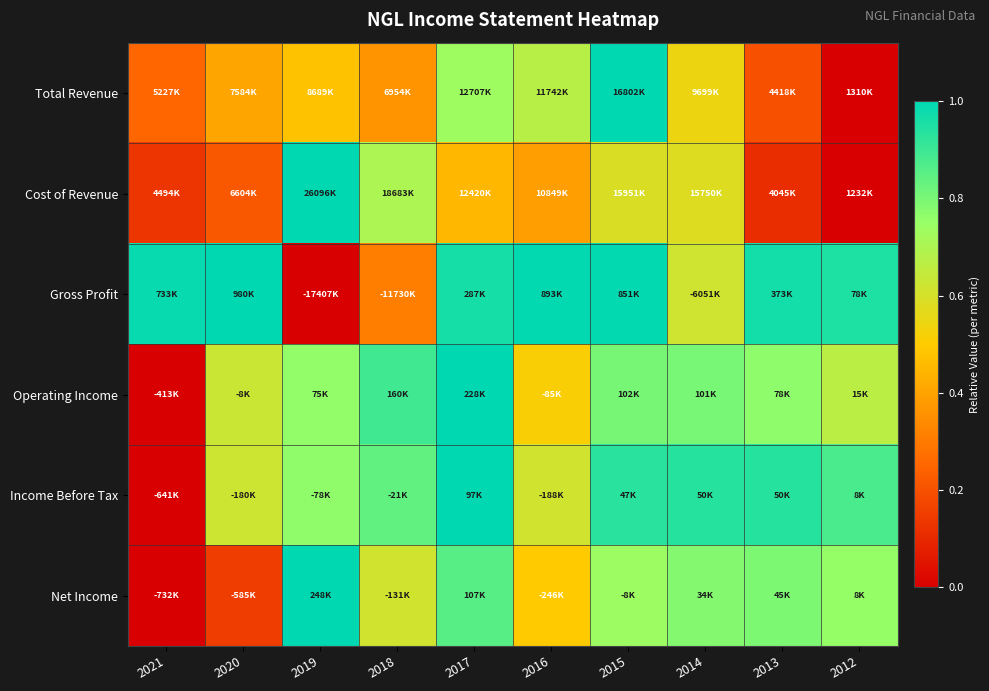

Which has a higher value, 2012 or 2017?

2017